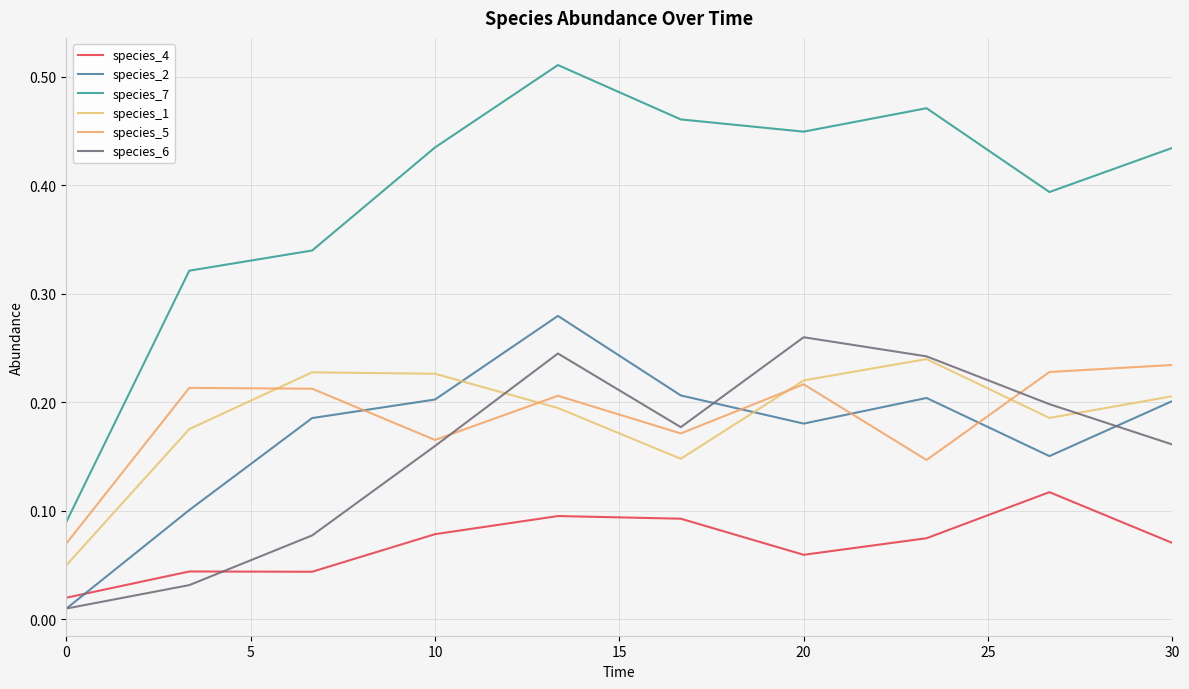

How many lines are shown in the chart?

6